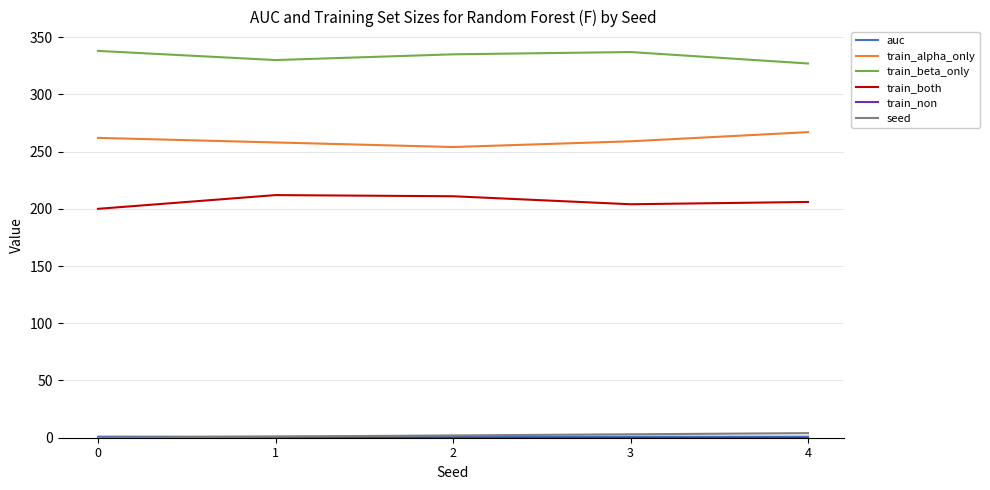

Count the number of data series in this chart.

6